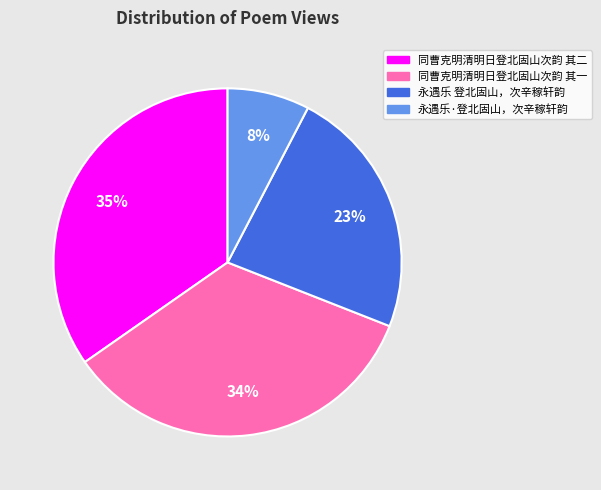

Do 永遇乐·登北固山，次辛稼轩韵 and 同曹克明清明日登北固山次韵 其一 together represent more than half of the pie?

No